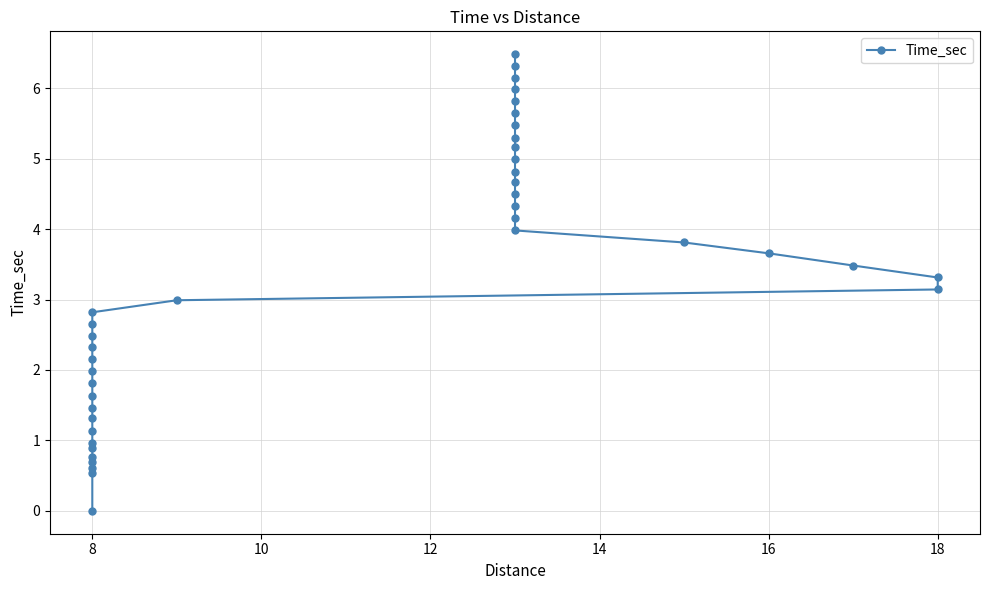

What is the average value?

3.3